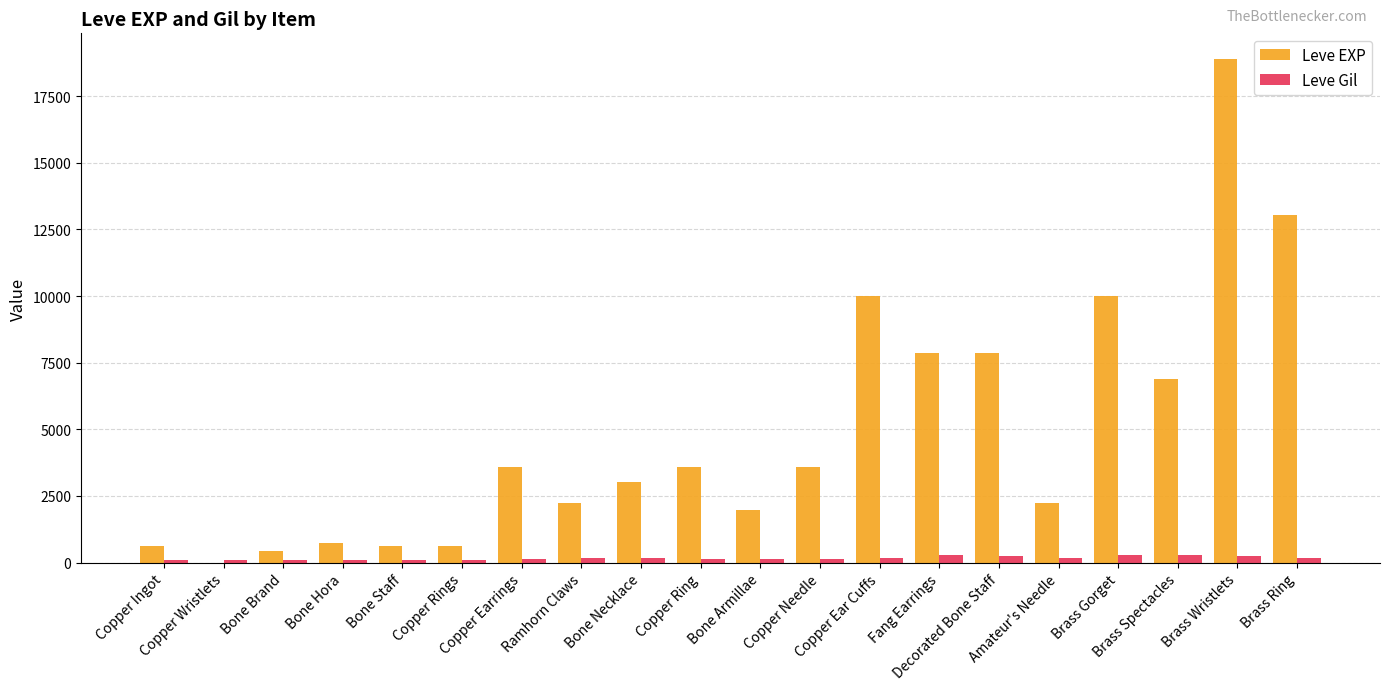

What is the maximum value shown in the chart?

18910